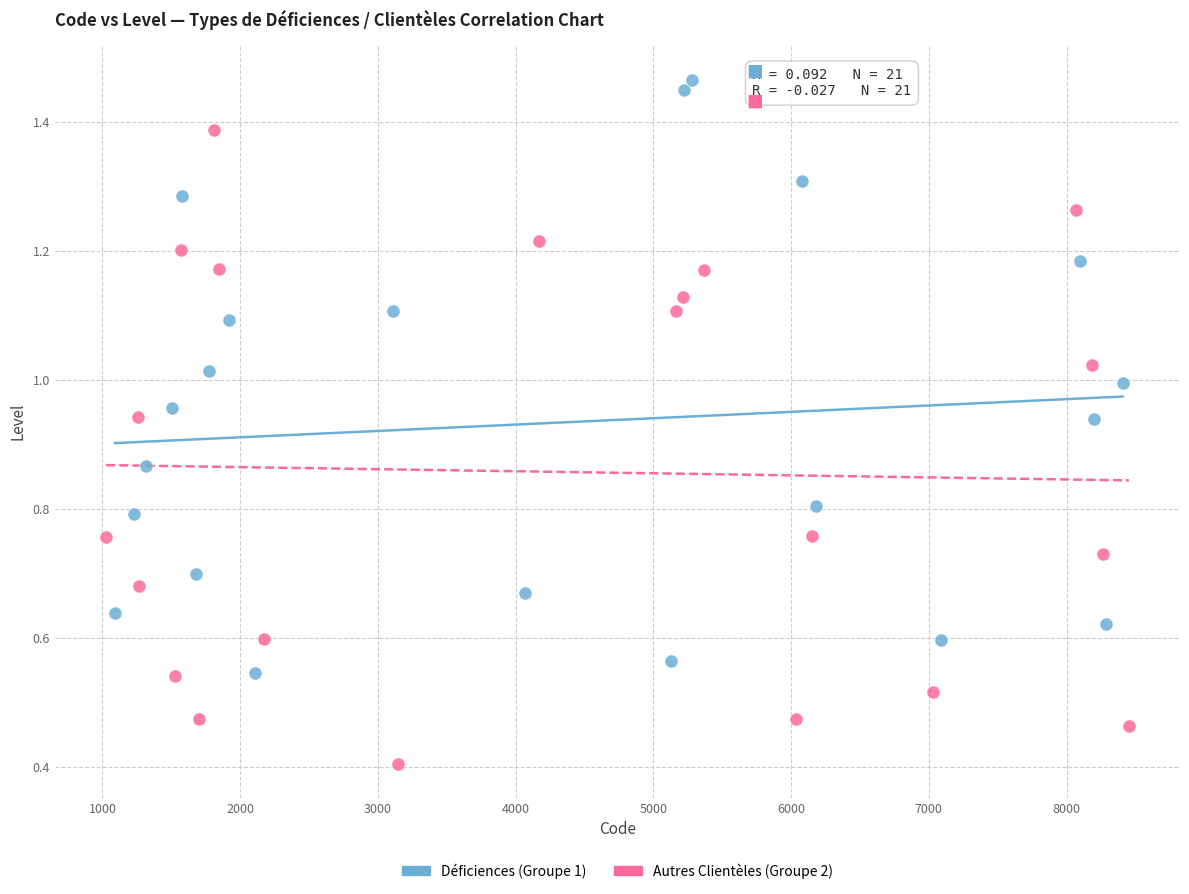

Which series reaches the maximum Y coordinate?

Déficiences (Groupe 1)